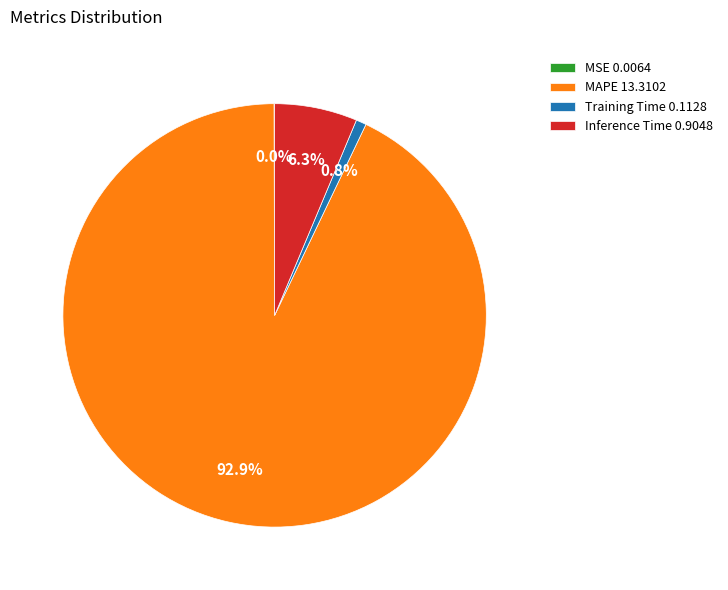

Which slice is the largest?

MAPE